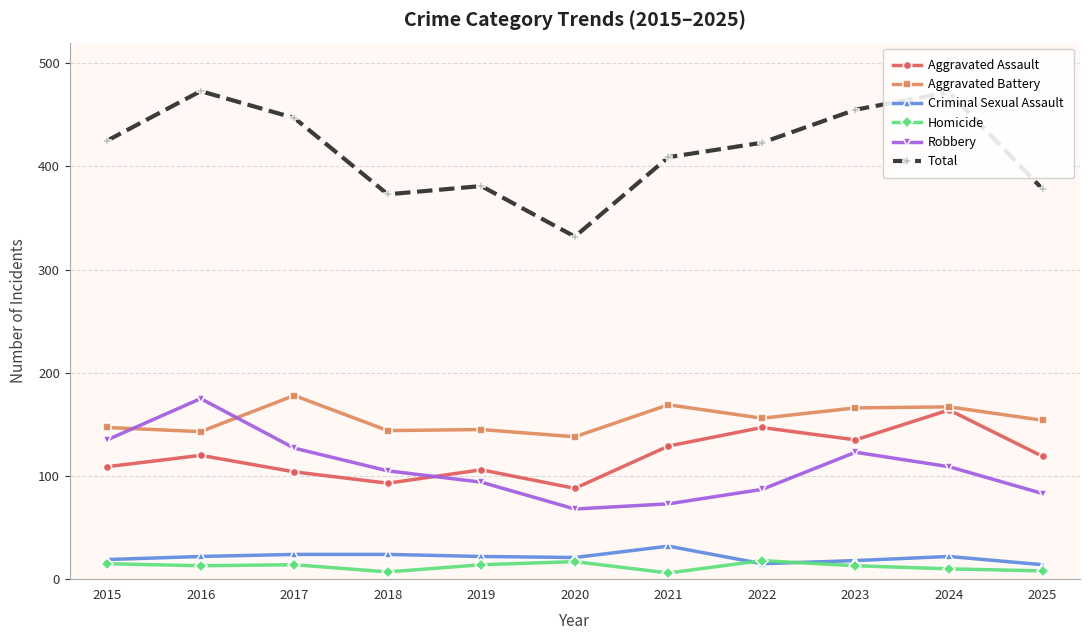

Which series has the largest total across all categories?

Total